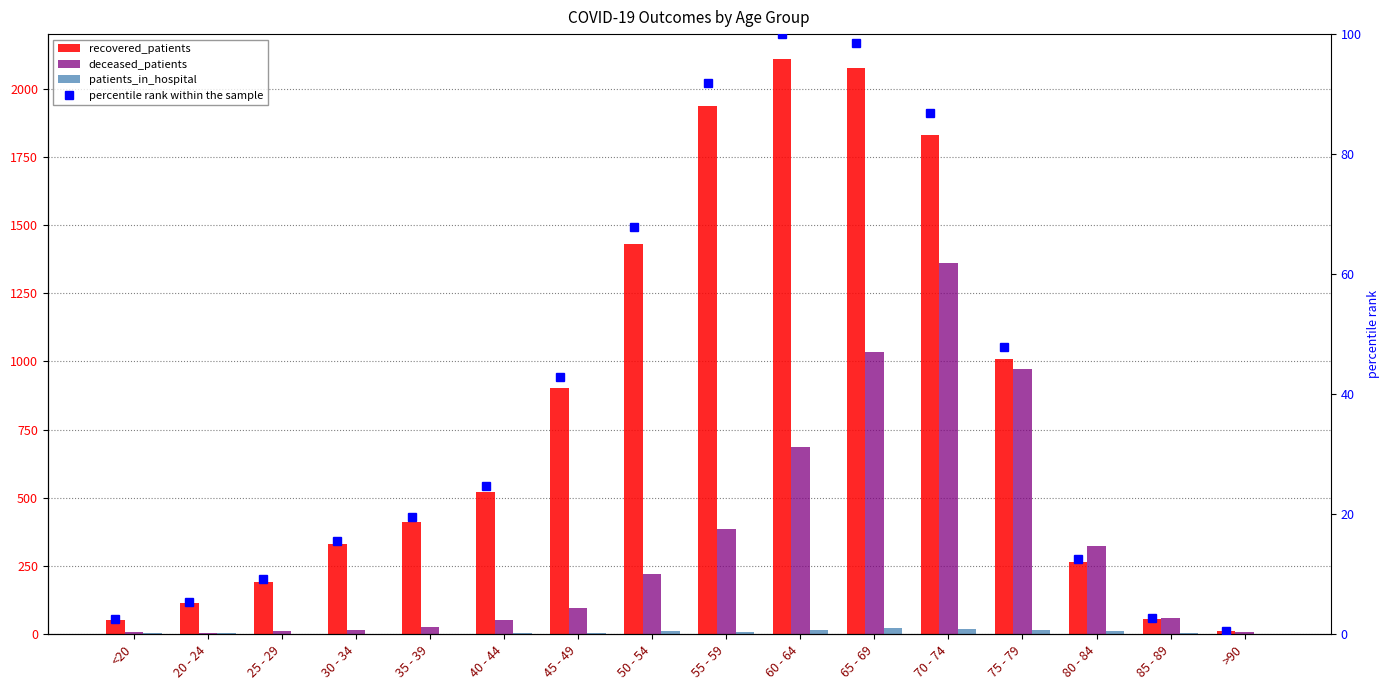

The value of deceased_patients at 45 - 49 is 98.0. True or false?

True